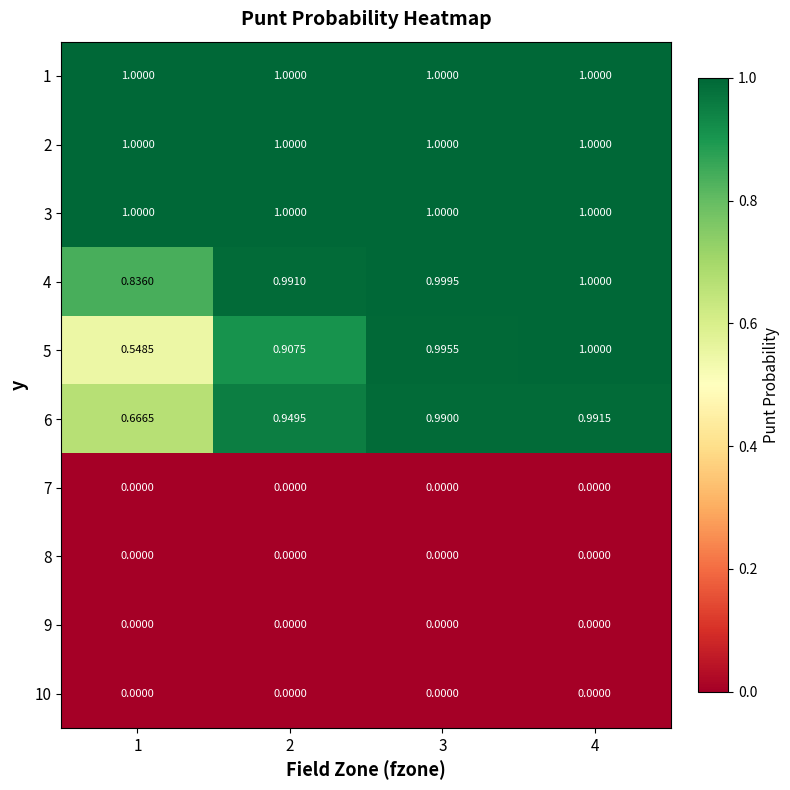

Is the value of 4 at 2 greater than the value of 6 at 3?

Yes